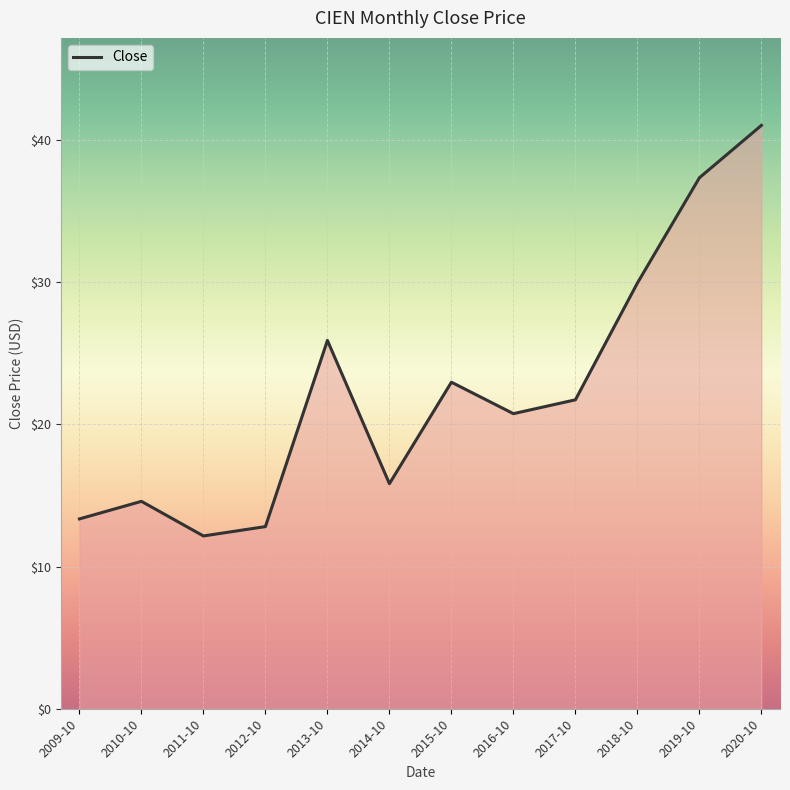

At which category does the data reach its first local valley?

2011-10